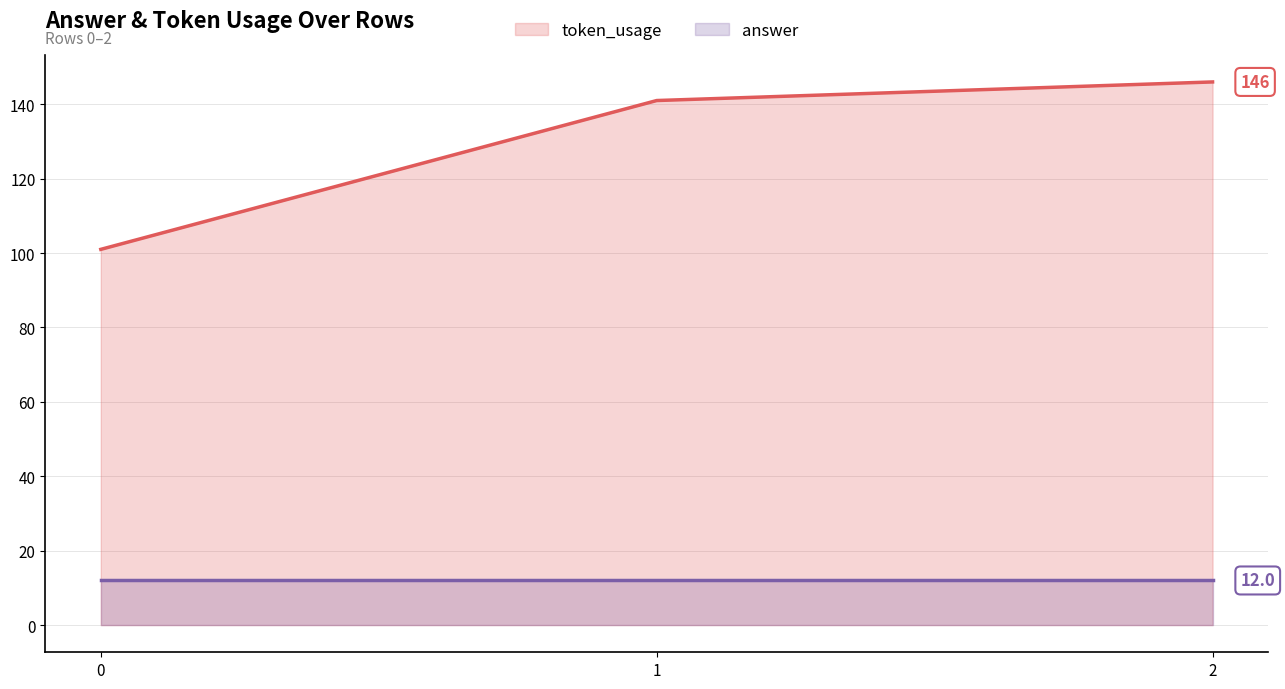

How many token_usage line values are between 101 and 146?

3